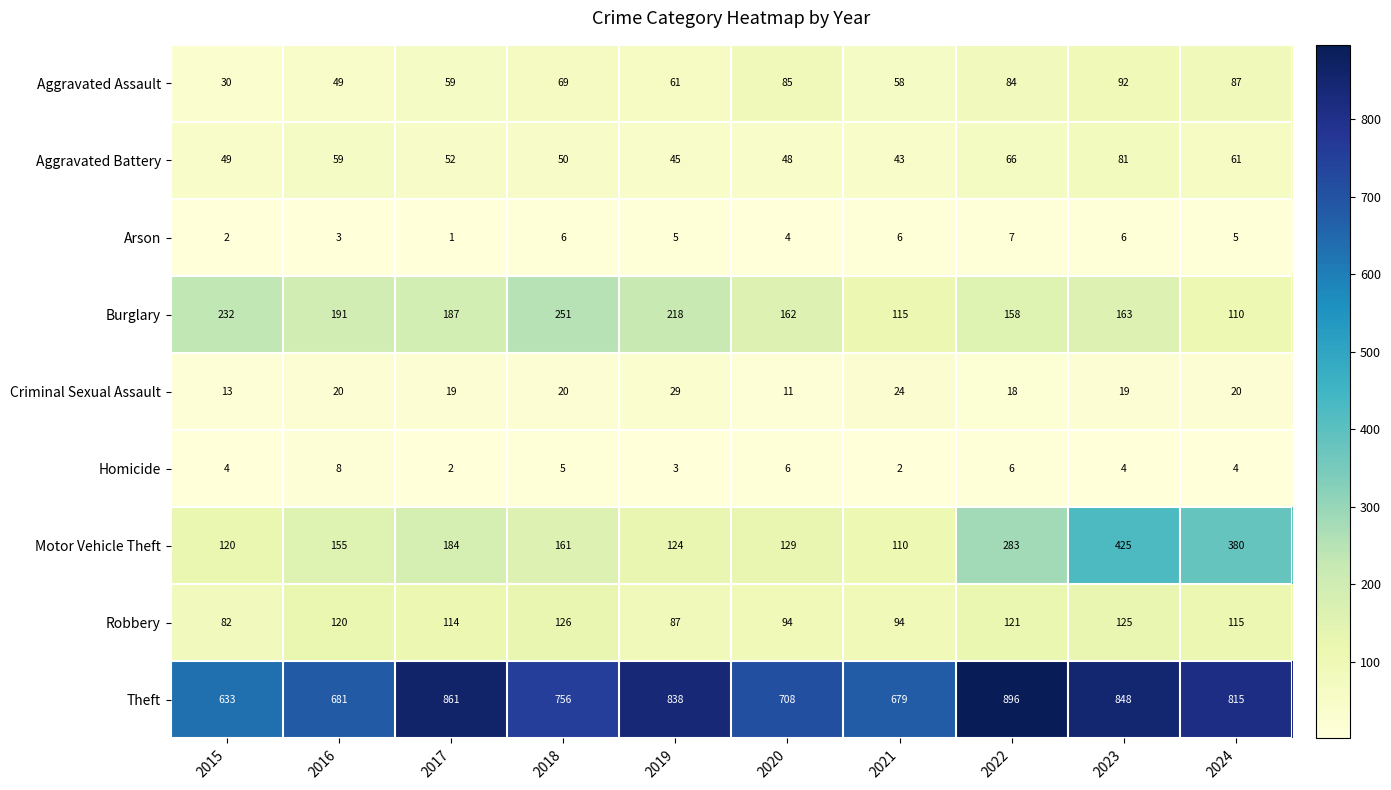

Which category has the highest value in the Robbery series?

2018